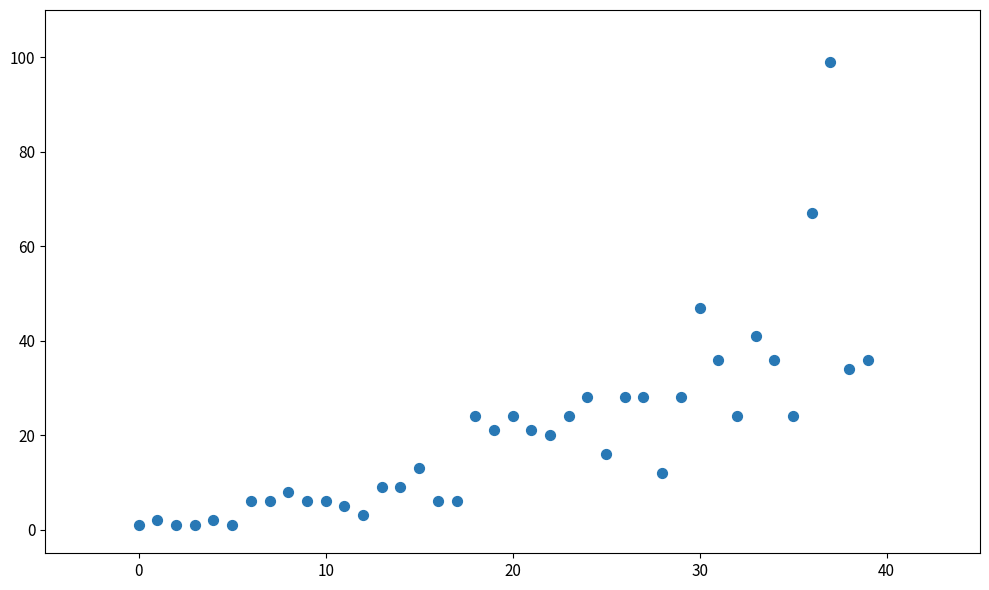

What is the range of Y values (max minus min)?

98